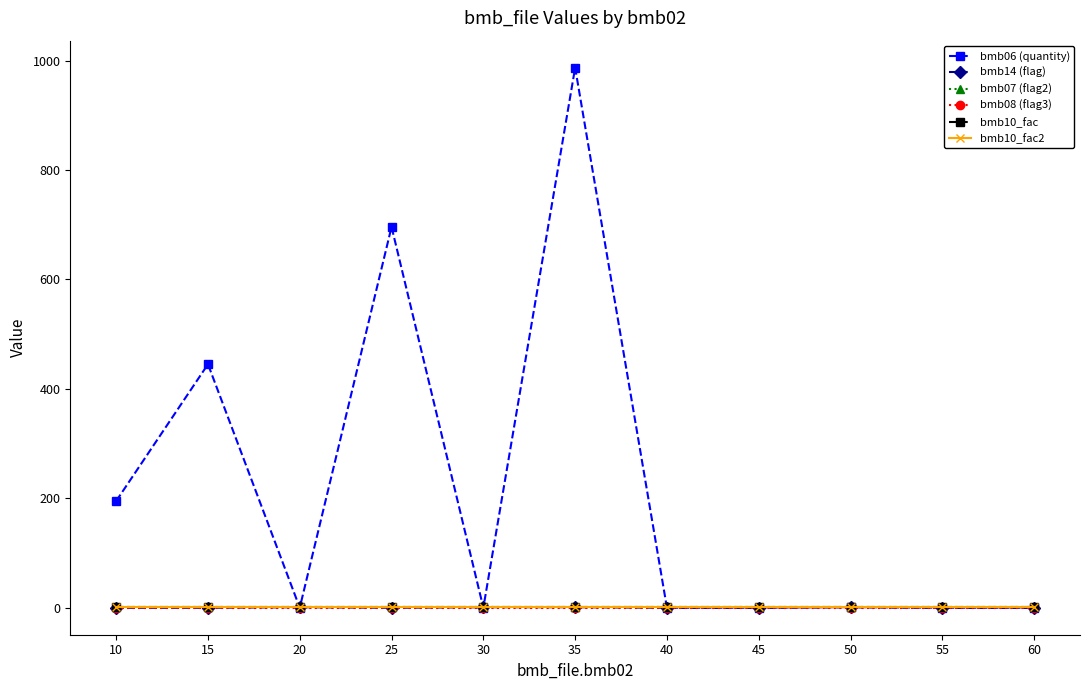

What is the average value of the bmb10_fac series?

1.0